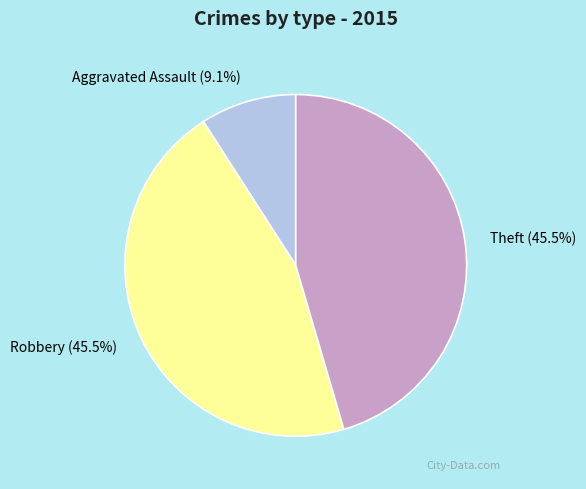

What percentage is NOT represented by Aggravated Assault?

90.9%